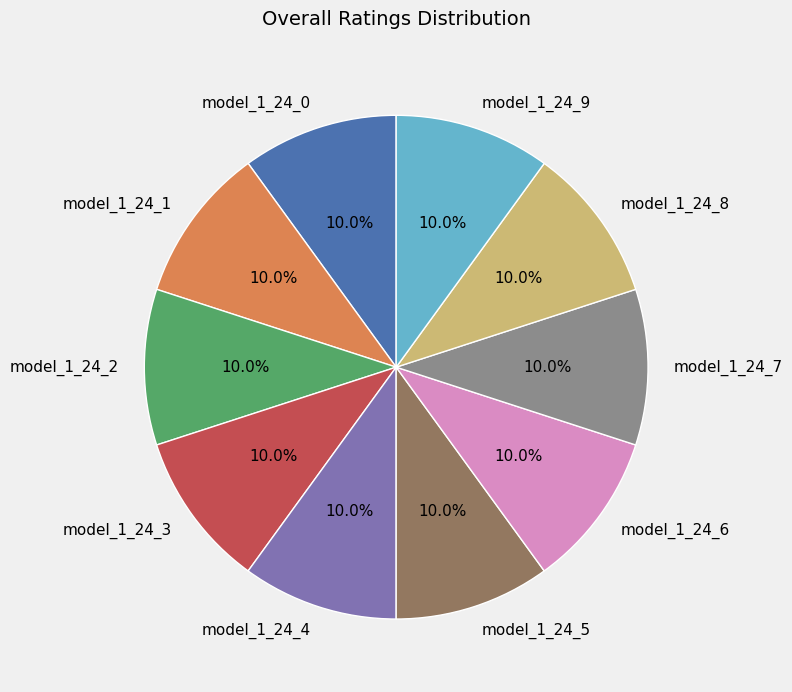

Does model_1_24_2 represent more than half of the total?

No